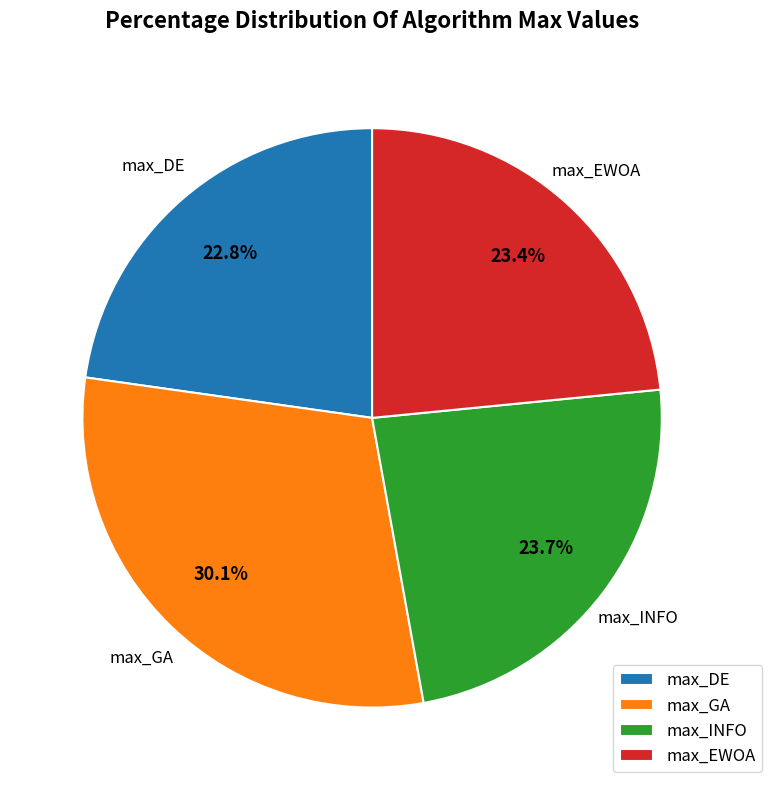

How many segments does this pie chart have?

4